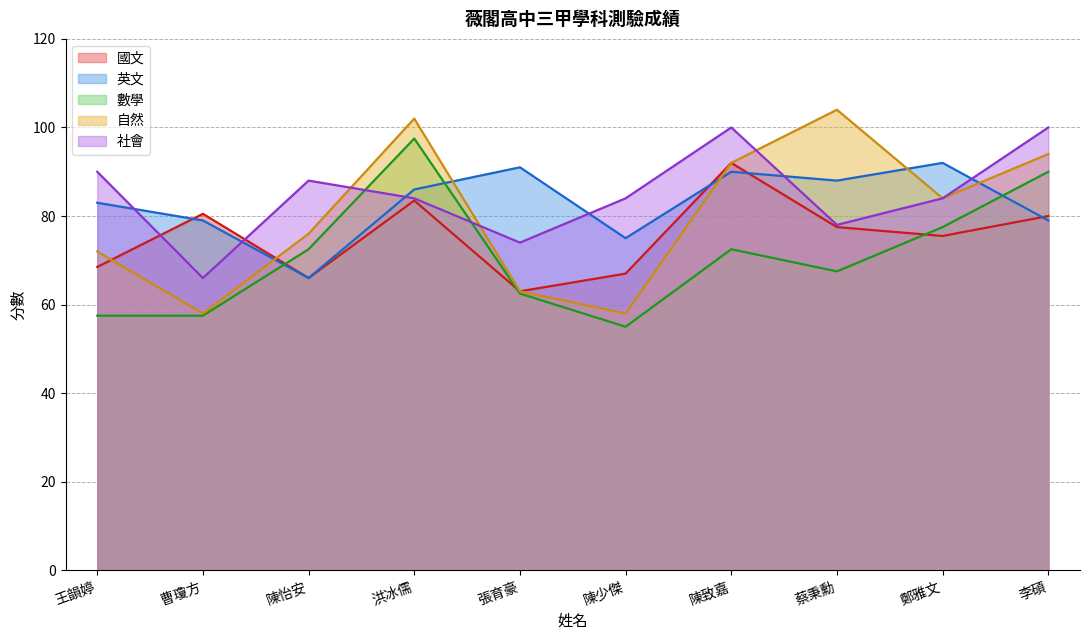

Reading left to right, extract all data points from this chart.

國文: 王韻婷=68.5	曹瓊方=80.5	陳怡安=66.0	洪冰儒=83.5	張育豪=63.0	陳少傑=67.0	陳致嘉=92.0	蔡秉勳=77.5	鄭雅文=75.5	李碩=80.0
英文: 王韻婷=83.0	曹瓊方=79.0	陳怡安=66.0	洪冰儒=86.0	張育豪=91.0	陳少傑=75.0	陳致嘉=90.0	蔡秉勳=88.0	鄭雅文=92.0	李碩=79.0
數學: 王韻婷=57.5	曹瓊方=57.5	陳怡安=72.5	洪冰儒=97.5	張育豪=62.5	陳少傑=55.0	陳致嘉=72.5	蔡秉勳=67.5	鄭雅文=77.5	李碩=90.0
自然: 王韻婷=72.0	曹瓊方=58.0	陳怡安=76.0	洪冰儒=102.0	張育豪=63.0	陳少傑=58.0	陳致嘉=92.0	蔡秉勳=104.0	鄭雅文=84.0	李碩=94.0
社會: 王韻婷=90.0	曹瓊方=66.0	陳怡安=88.0	洪冰儒=84.0	張育豪=74.0	陳少傑=84.0	陳致嘉=100.0	蔡秉勳=78.0	鄭雅文=84.0	李碩=100.0